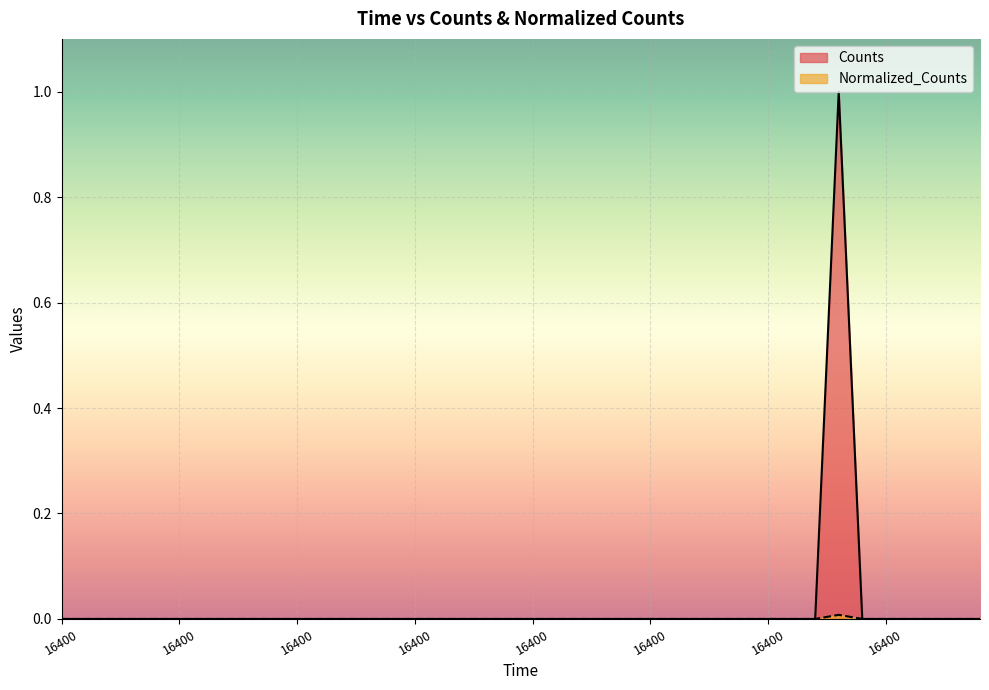

At which category is the sum across all series the highest?

16400.0